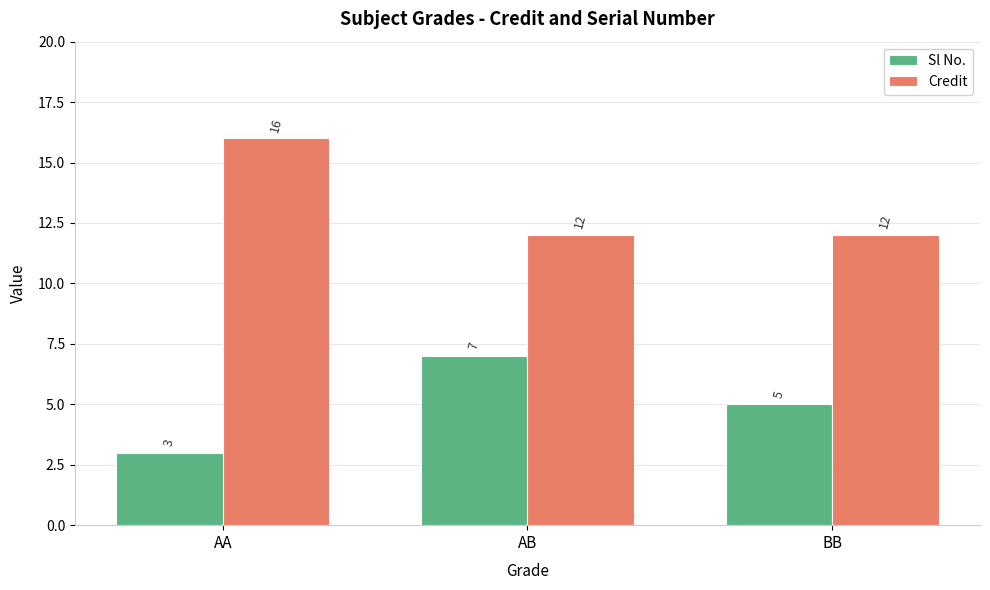

How many bars are there in each group?

2